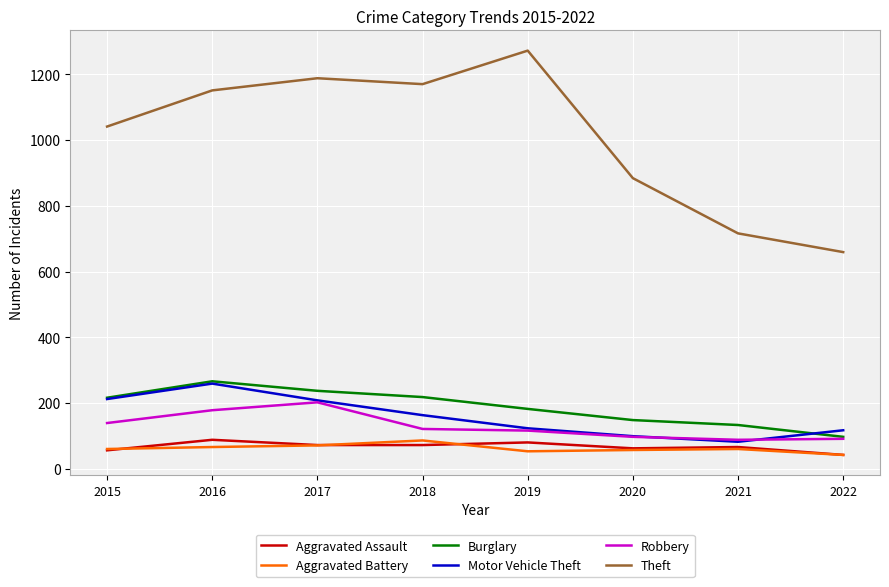

How many lines are shown in the chart?

6